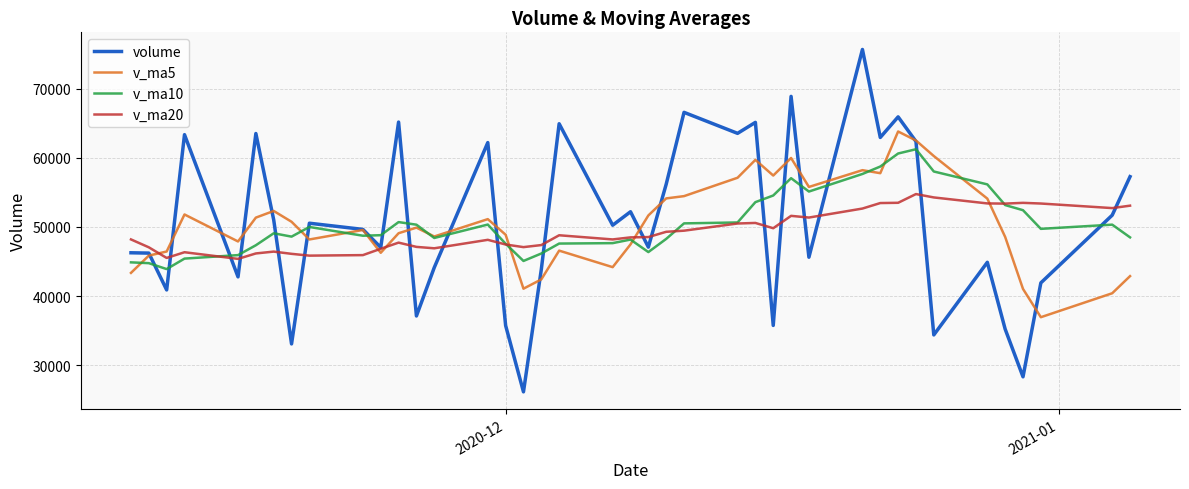

What is the smallest value displayed?

26133.3